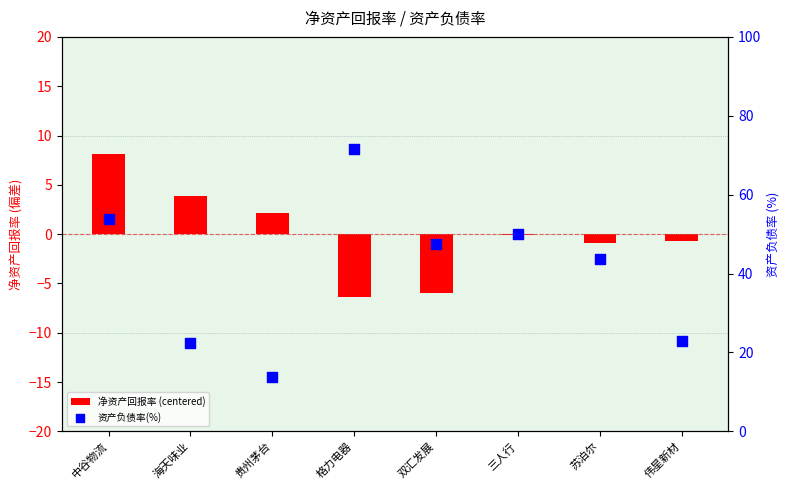

Which series has the largest Y range (max minus min)?

资产负债率(%)